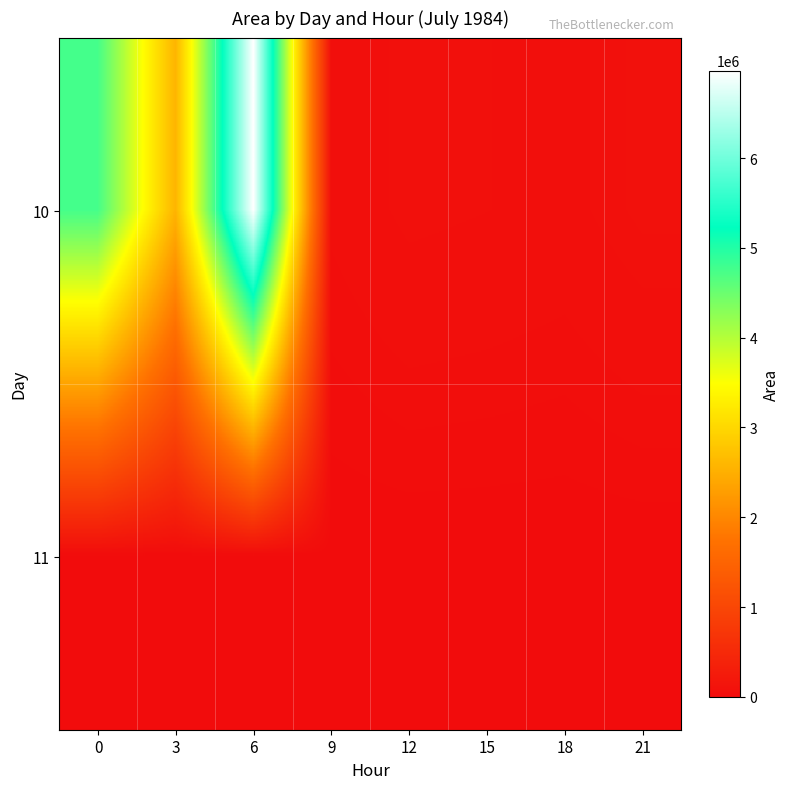

Reading left to right, what are all the values shown in this chart?

10: 0=4765625	3=2566875	6=6976875	9=46250	12=75625	15=68750	18=58750	21=88125
11: 0=0	3=0	6=0	9=0	12=0	15=0	18=0	21=0